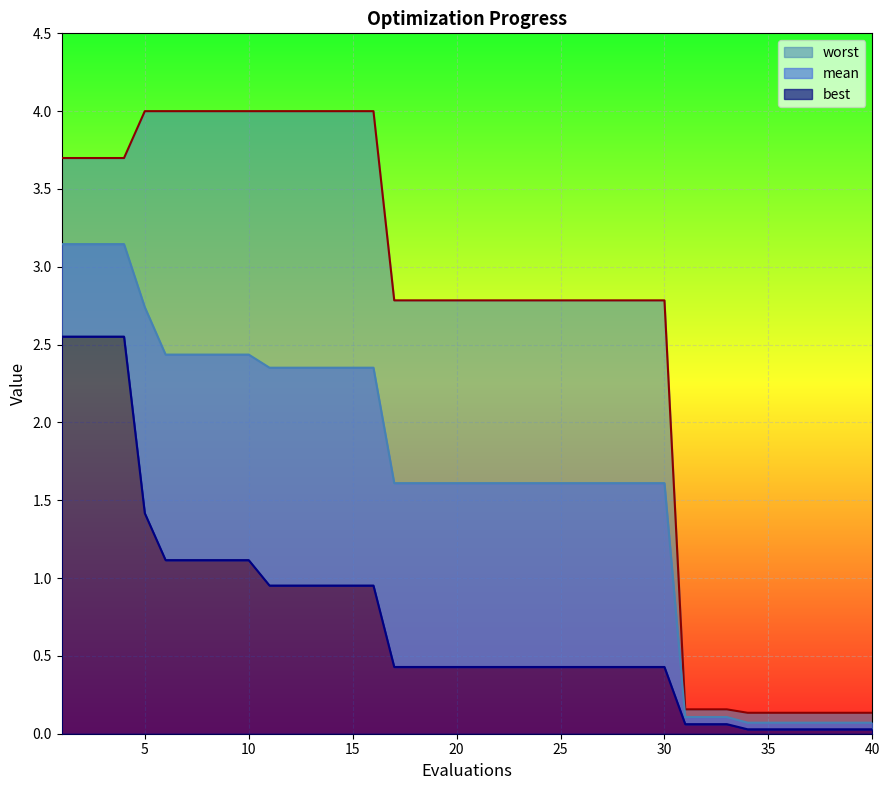

At which category is the sum across all series the highest?

1